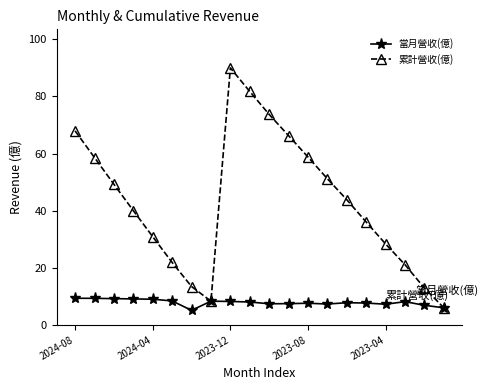

What is the value of the 當月營收(億) point at the 19th from the left?

6.9